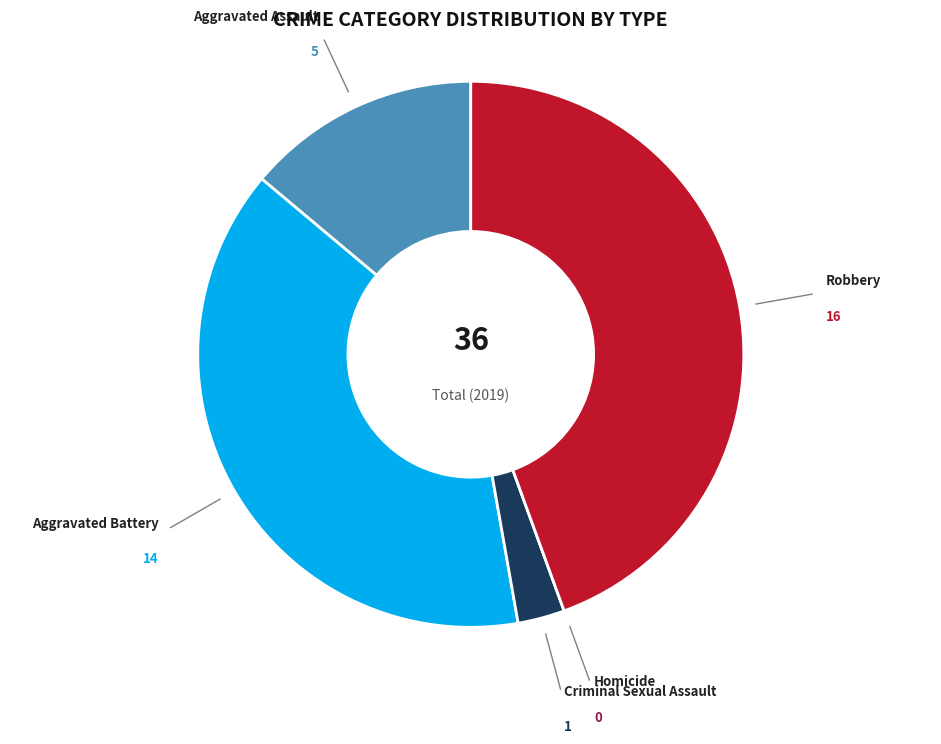

Does any single category account for the majority?

No